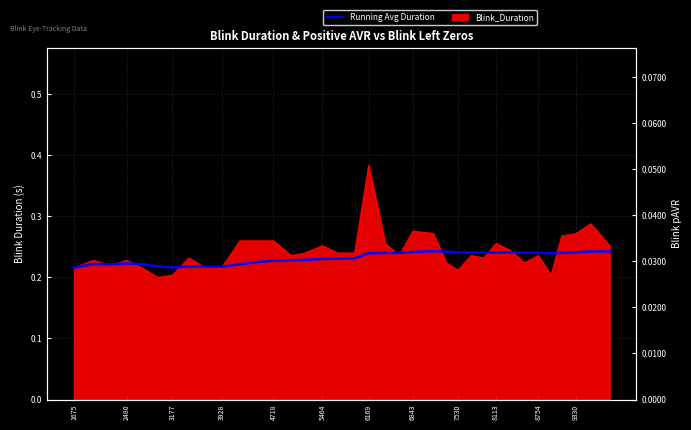

How many lines are shown in the chart?

2